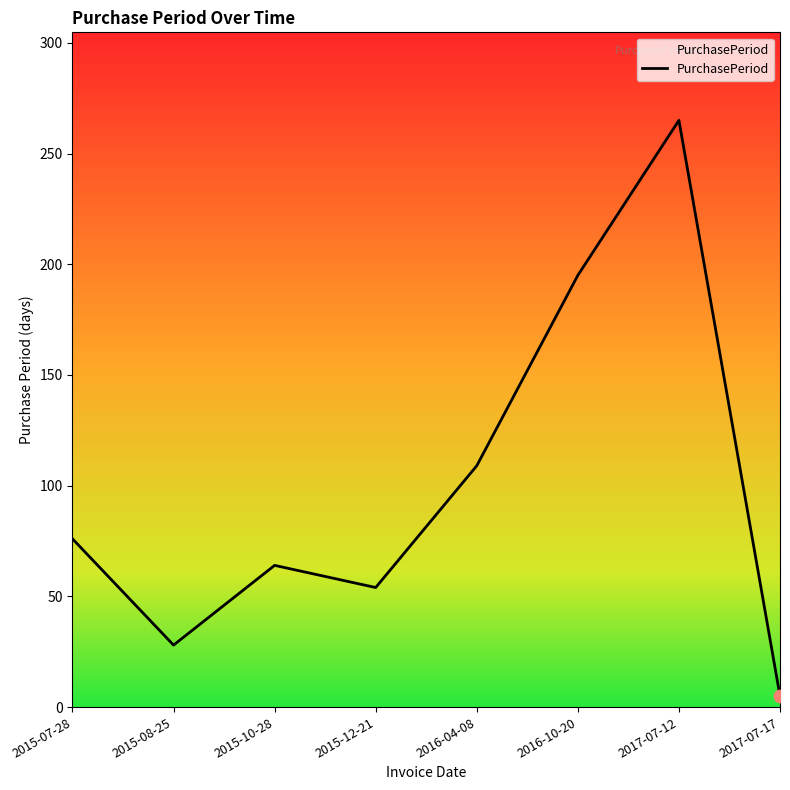

Approximately how many times larger is the value at 2017-07-17 compared to 2015-08-25?

0.2